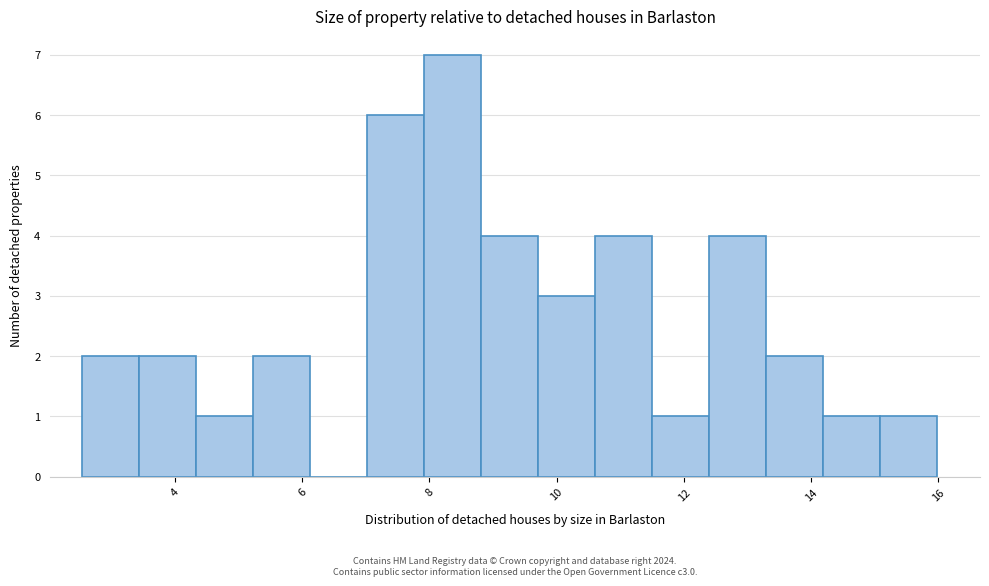

Over which range of the x-axis is the bar tallest?

8.0 to 8.8